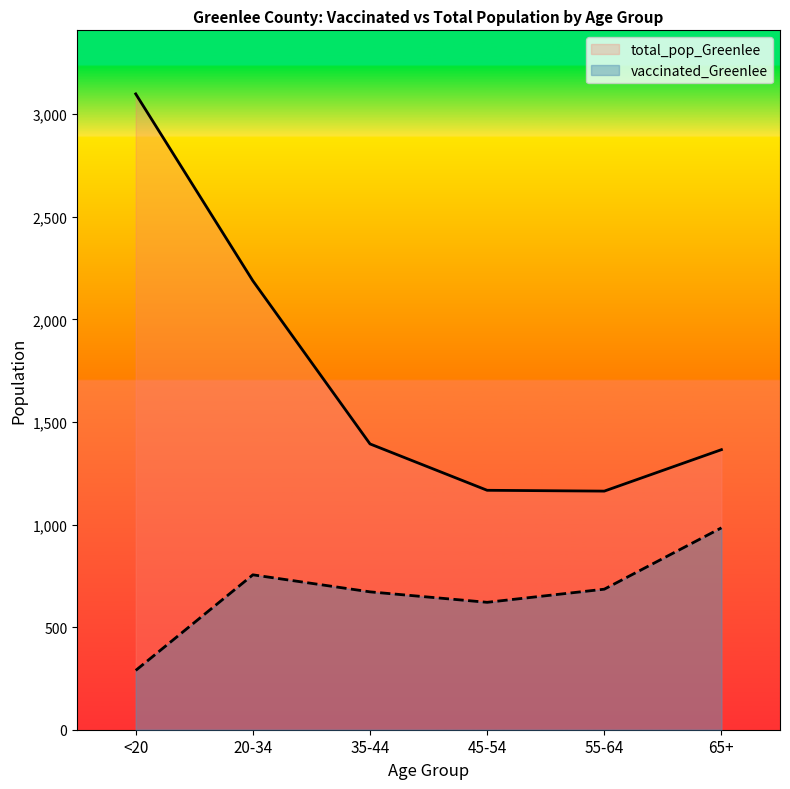

At how many categories does at least one series exceed 414?

6